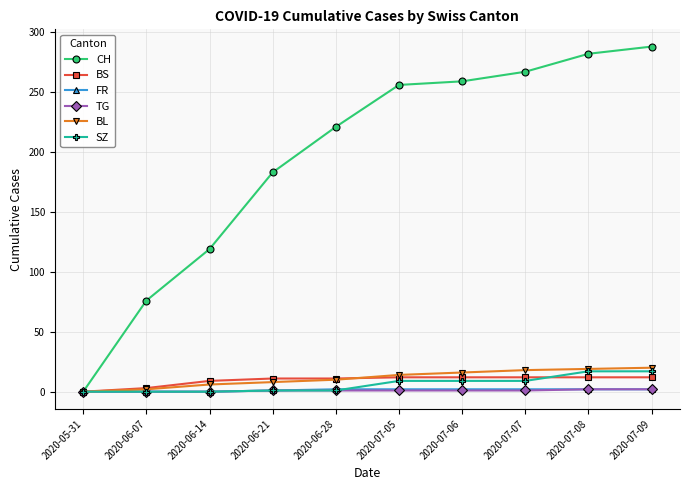

Count the number of data series in this chart.

6